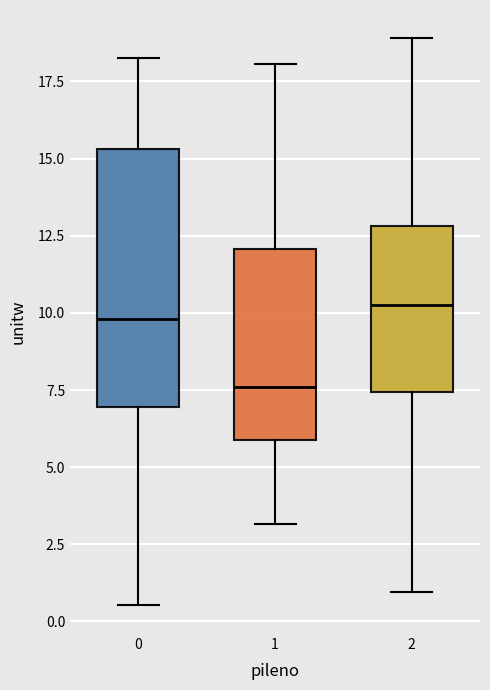

Where does the upper whisker of the box at x = 1 end on the y-axis? The values are not printed on the chart, so give them approximately, as read against the axis.

18.0